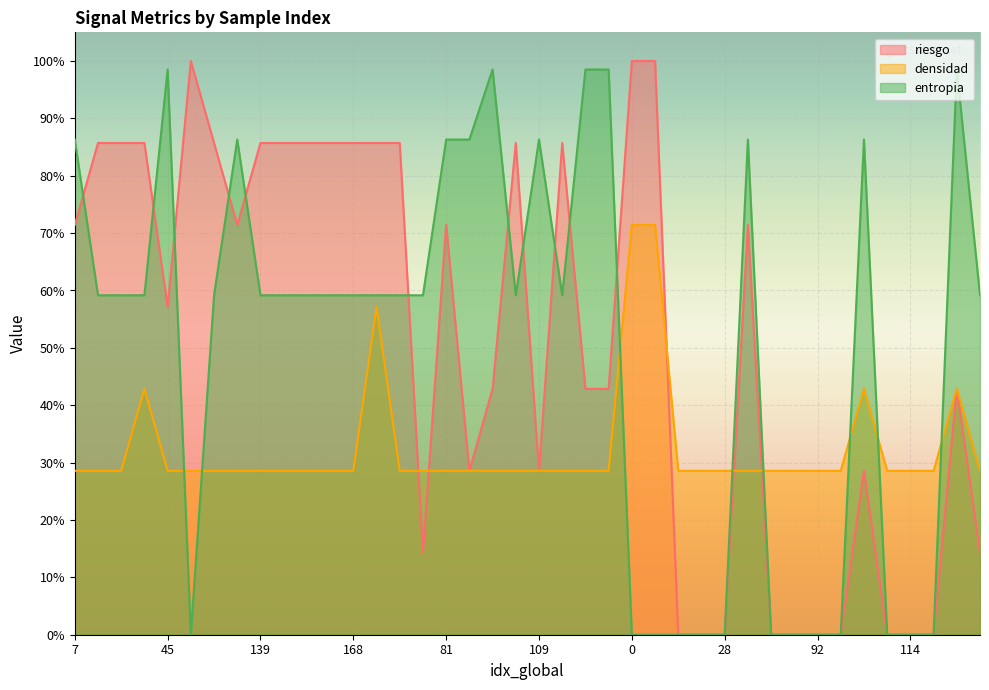

How many values in entropia are above zero?

27